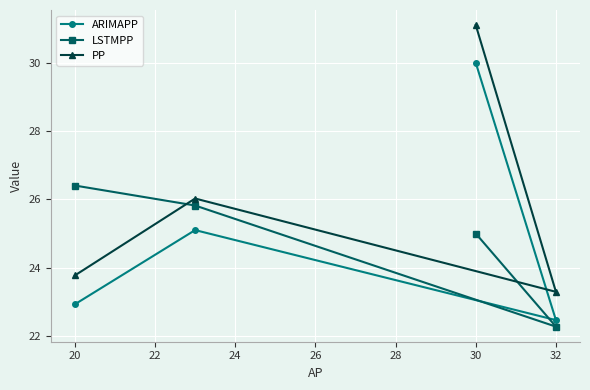

The value of LSTMPP at 32 is 12.5. True or false?

False